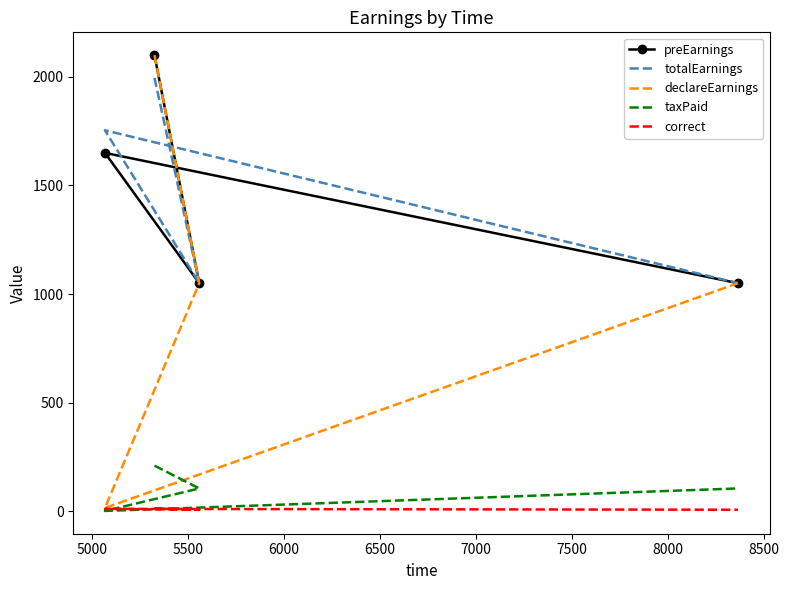

True or false: preEarnings has more than 1 interior local peaks.

False